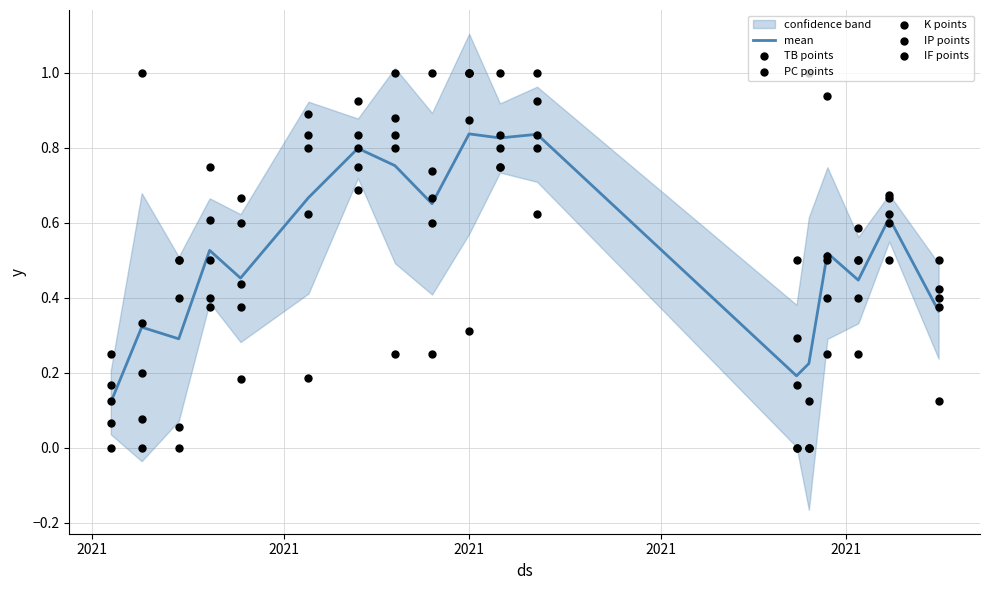

Which series has the widest spread of Y values?

TB points